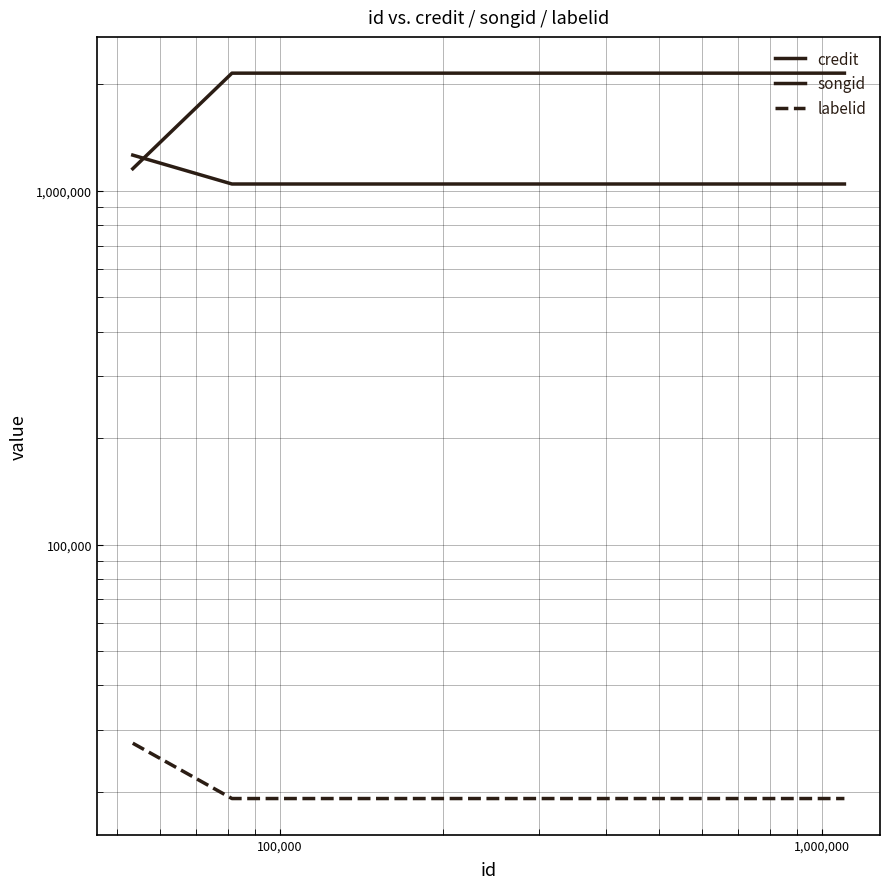

What are all the series names shown in the legend?

credit, songid, labelid